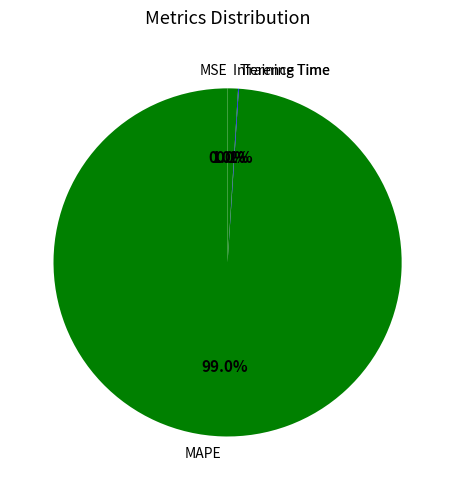

Is the sum of Inference Time and MAPE greater than half?

Yes